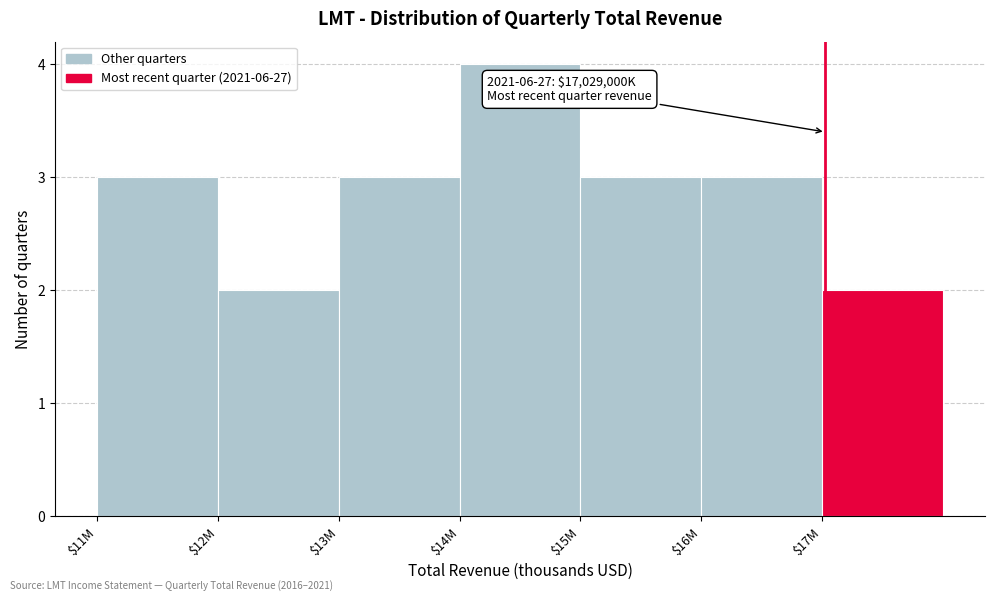

Reading right to left, list all the values displayed in this chart.

2	3	3	4	3	2	3